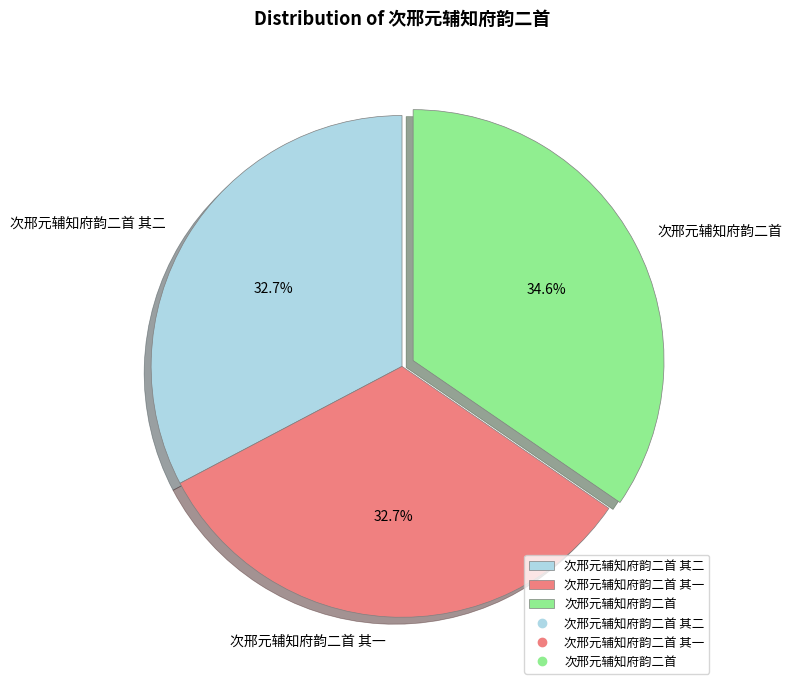

The 次邢元辅知府韵二首 其二 slice represents 24% of the pie. True or false?

False